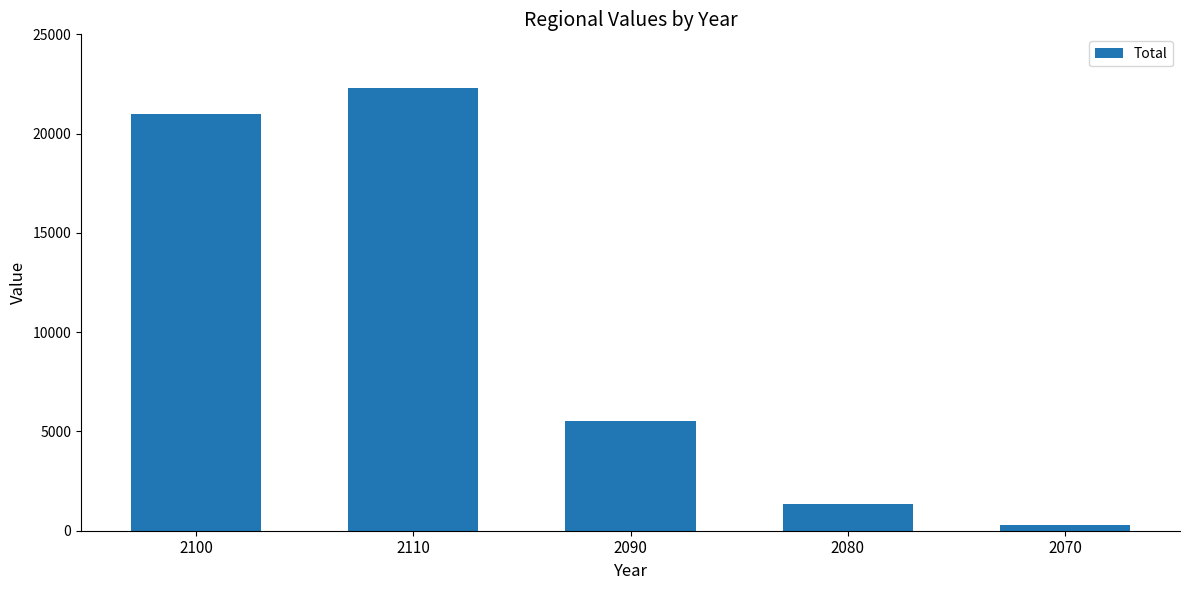

At which label is the value closest to 11314?

2090